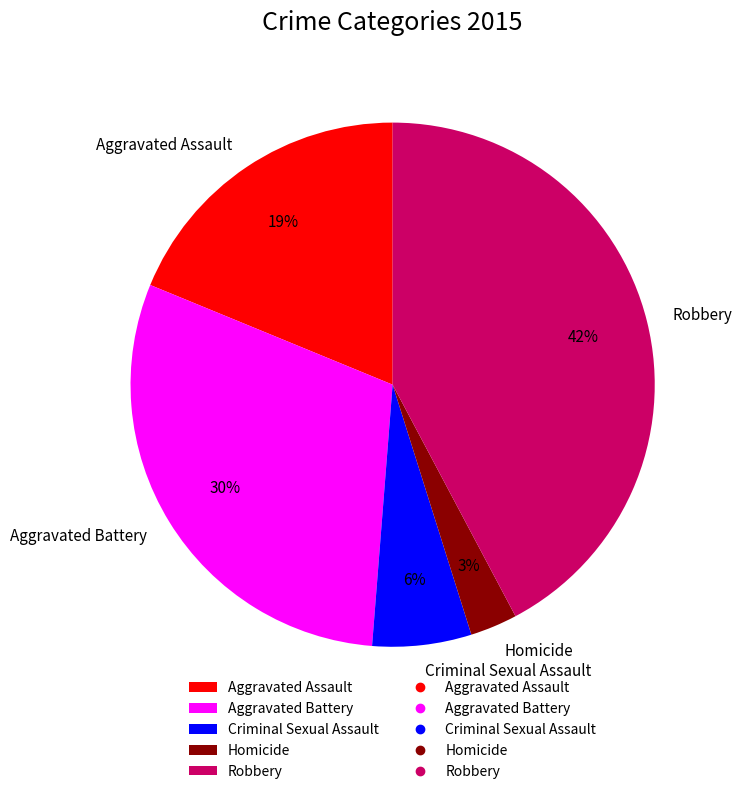

Which category has the smallest portion of the pie?

Homicide